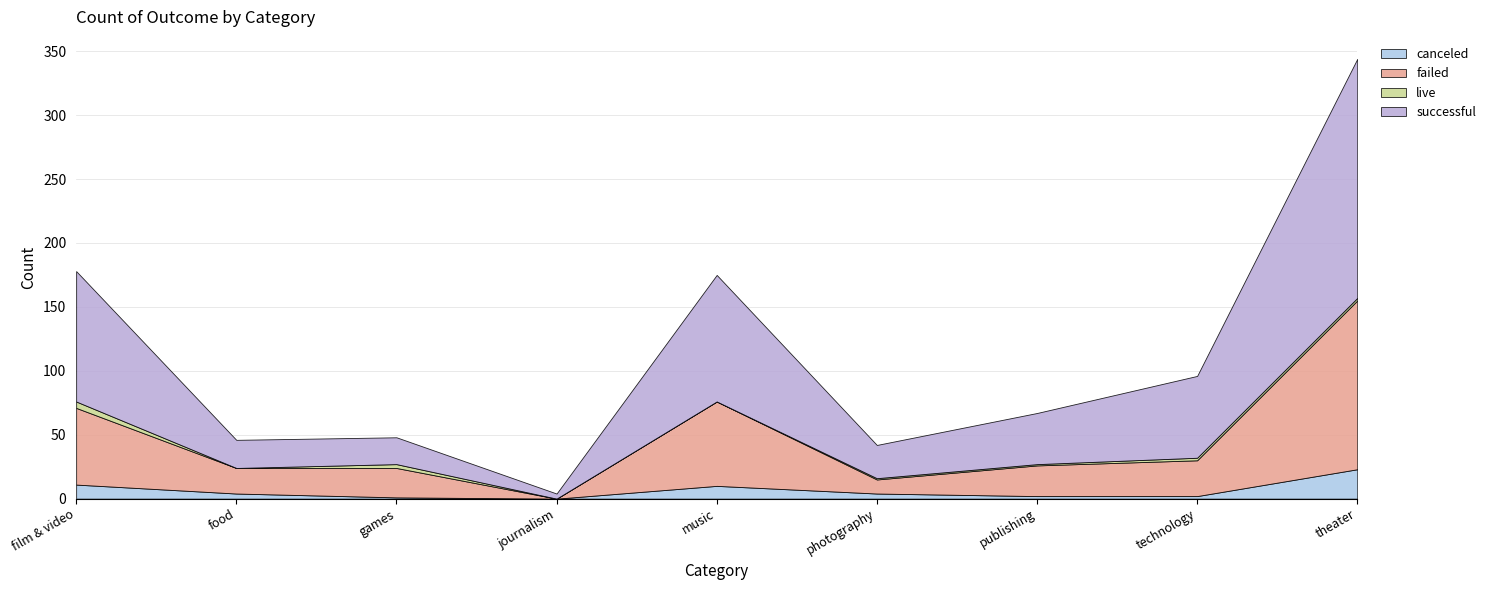

Reading left to right, list all the values displayed in this chart.

canceled: film & video=11	food=4	games=1	journalism=0	music=10	photography=4	publishing=2	technology=2	theater=23
failed: film & video=60	food=20	games=23	journalism=0	music=66	photography=11	publishing=24	technology=28	theater=132
live: film & video=5	food=0	games=3	journalism=0	music=0	photography=1	publishing=1	technology=2	theater=2
successful: film & video=102	food=22	games=21	journalism=4	music=99	photography=26	publishing=40	technology=64	theater=187